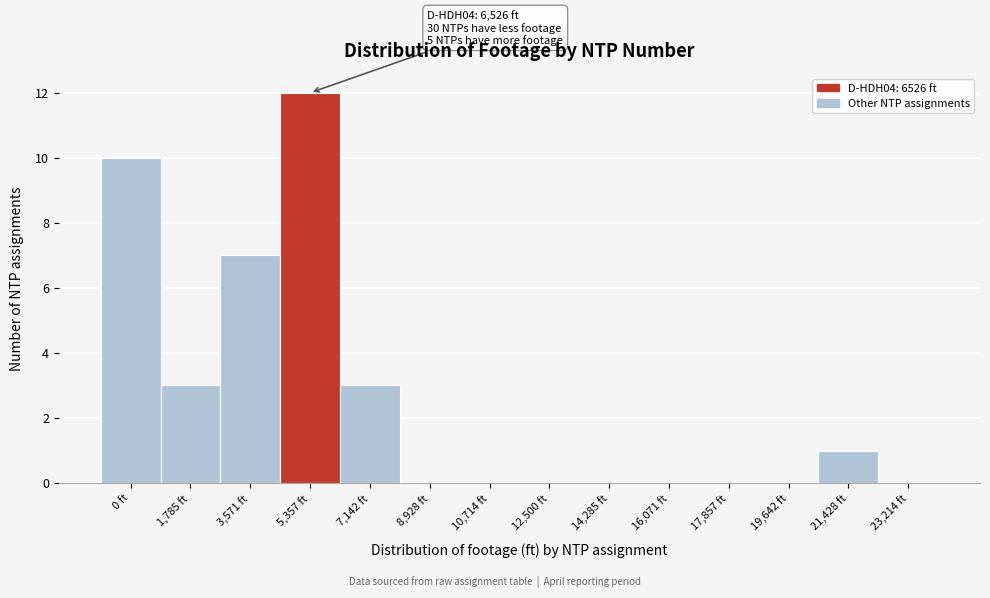

Reading left to right, what are all the values shown in this chart?

0 ft=10	1,785 ft=3	3,571 ft=7	5,357 ft=12	7,142 ft=3	8,928 ft=0	10,714 ft=0	12,500 ft=0	14,285 ft=0	16,071 ft=0	17,857 ft=0	19,642 ft=0	21,428 ft=1	23,214 ft=0